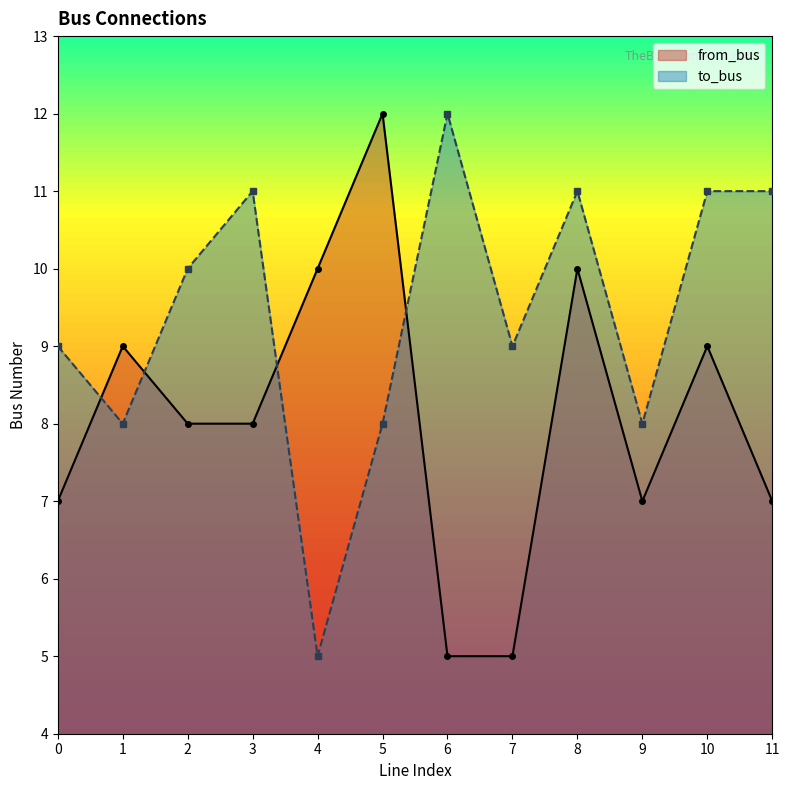

What is the approximate value of to_bus at 2?

10